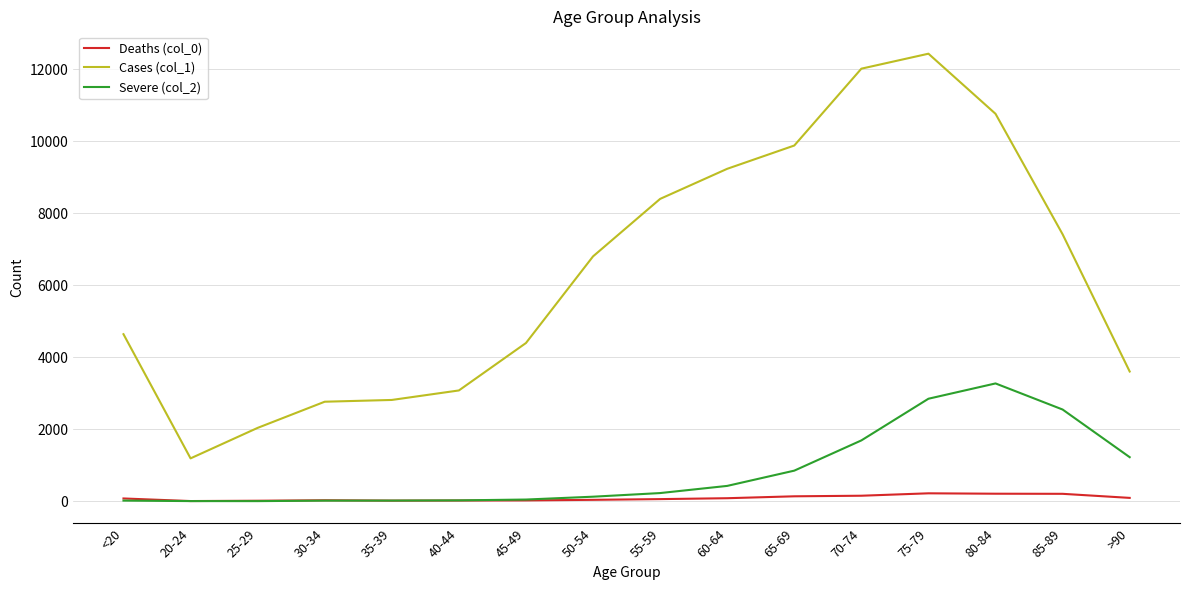

True or false: Cases (col_1) and Severe (col_2) intersect in this chart.

False